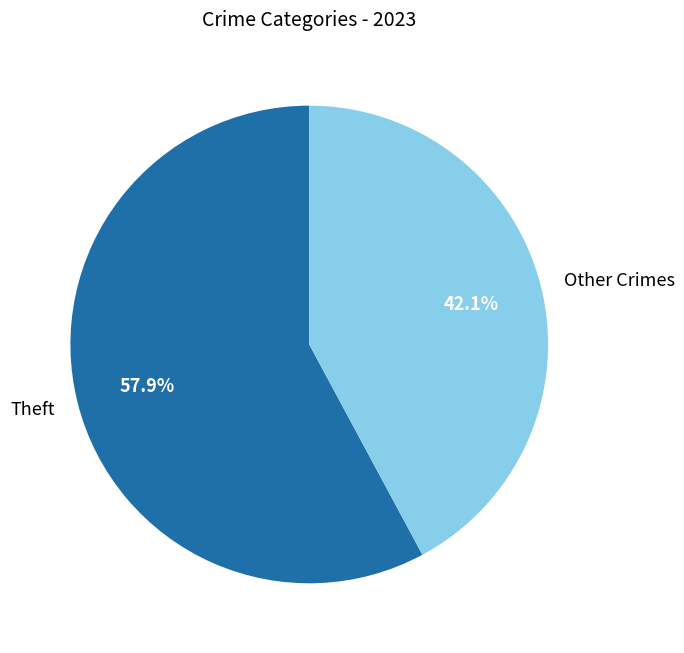

To the nearest percent, what portion does Theft represent?

58%